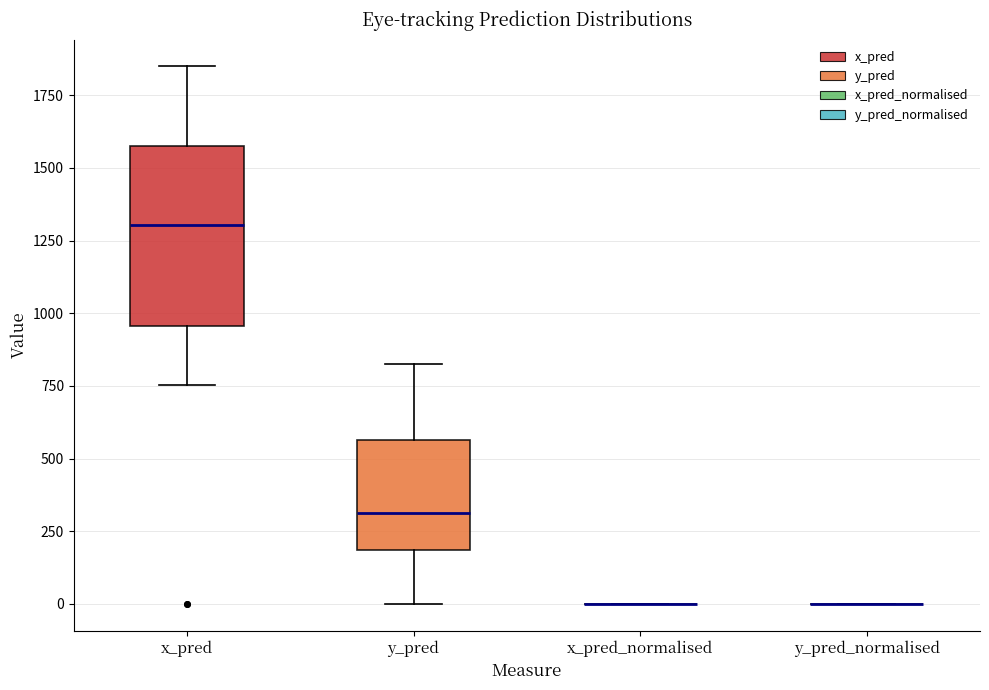

Reading left to right, read every box against the y-axis: the position of its median line, the range the box covers, and the ends of its whiskers. The values are not printed on the chart, so give them approximately, as read against the axis.

x_pred: median 1300, box 950 to 1600, whiskers 750 to 1850
y_pred: median 300, box 200 to 550, whiskers 0 to 800
x_pred_normalised: box collapsed to a line at 0, whiskers 0 to 0
y_pred_normalised: box collapsed to a line at 0, whiskers 0 to 0